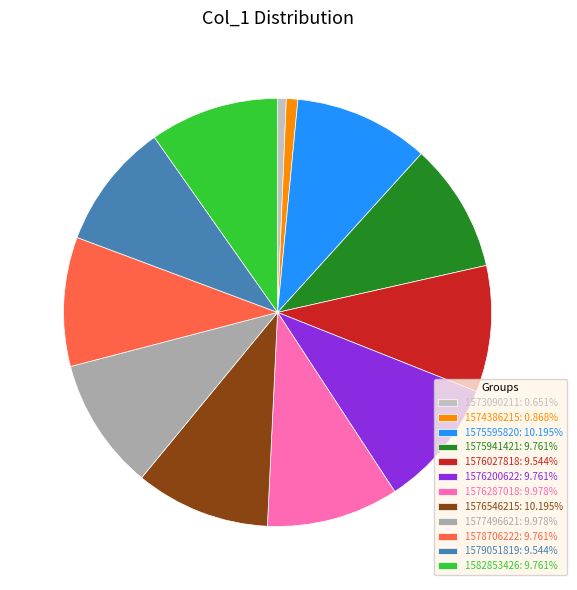

To the nearest percent, what is the combined percentage of 1575595820 and 1575941421?

20%